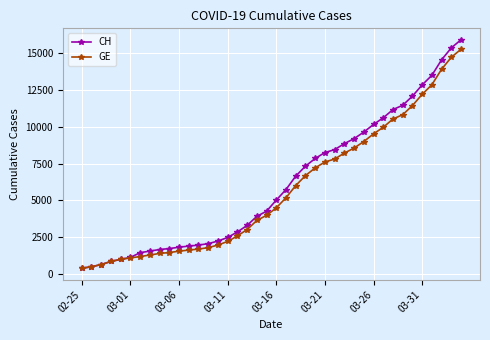

Which series has the largest range (max minus min)?

CH